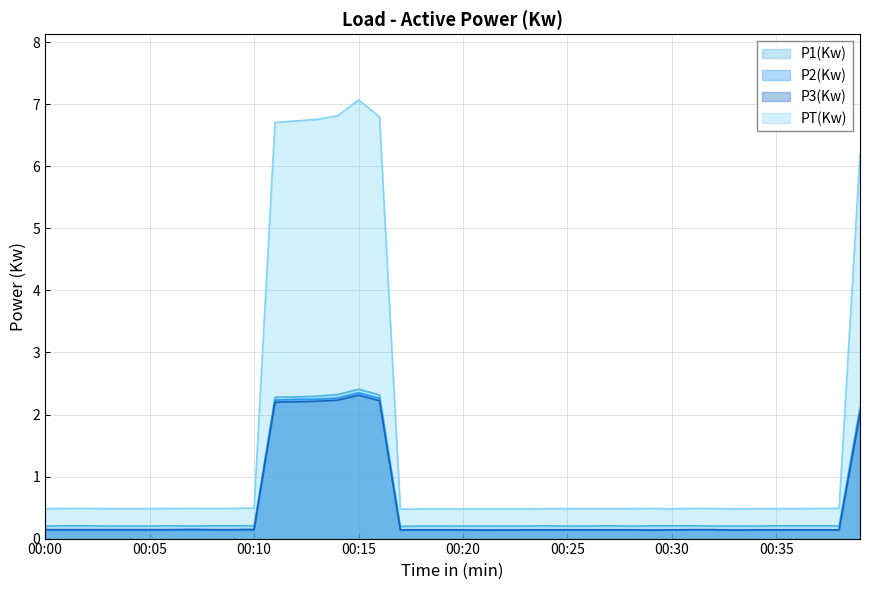

True or false: P2(Kw) and P1(Kw) intersect in this chart.

False